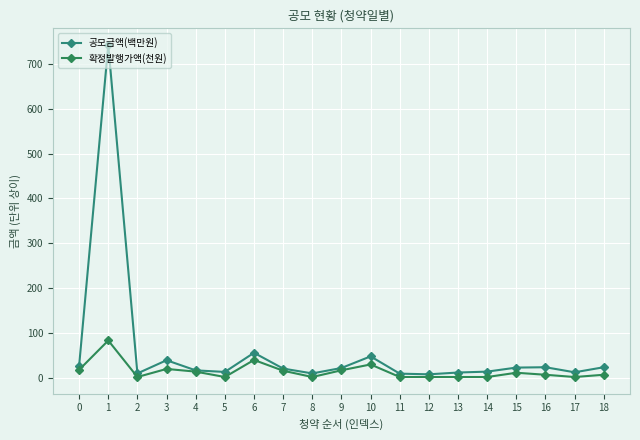

Where is the first local maximum for 확정발행가액(천원)?

1